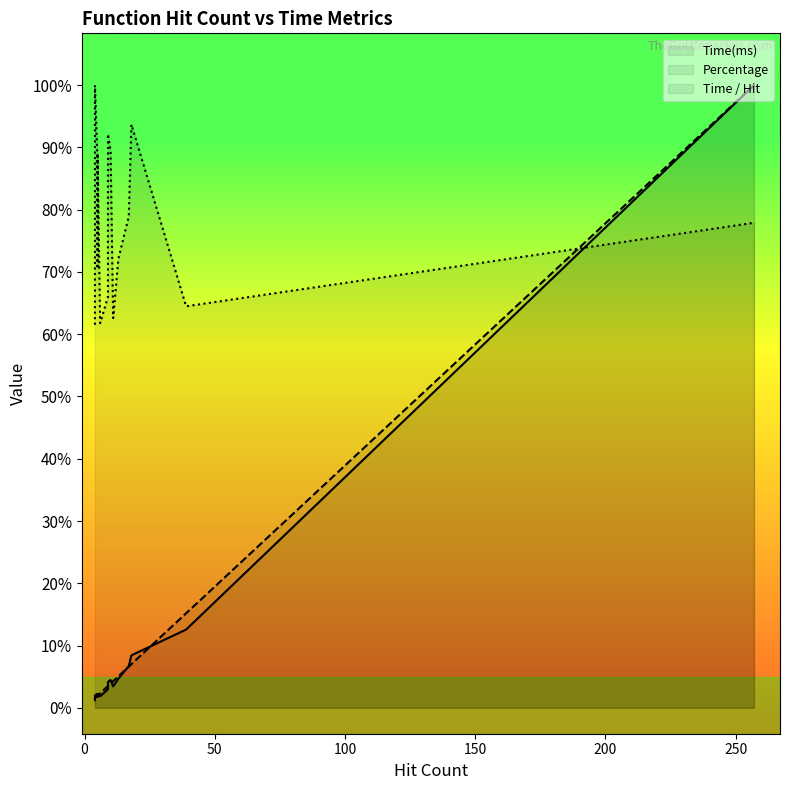

What is the sum of all Time(ms) values?

19.8